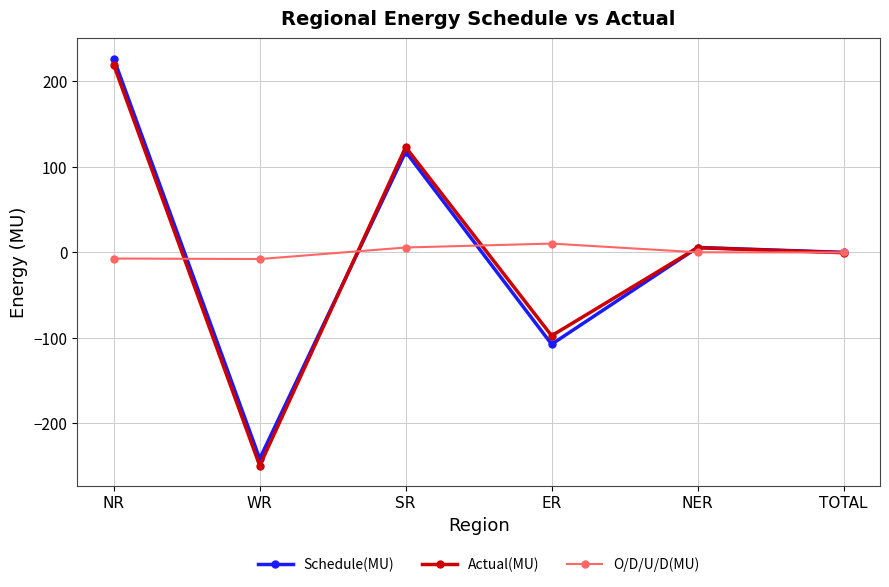

Is it true that O/D/U/D(MU) equals -0.4 at TOTAL?

True